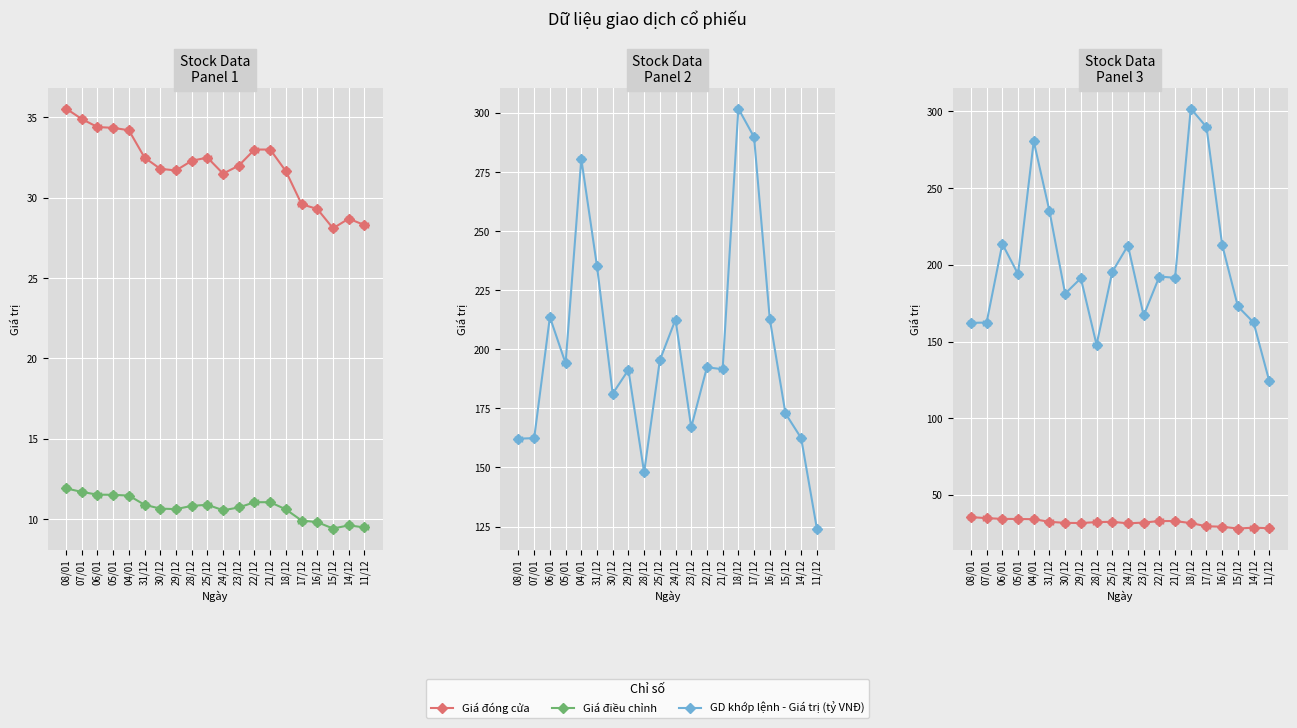

Between 06/01 and 22/12, which series saw the biggest shift?

GD khớp lệnh - Giá trị (tỷ VNĐ)